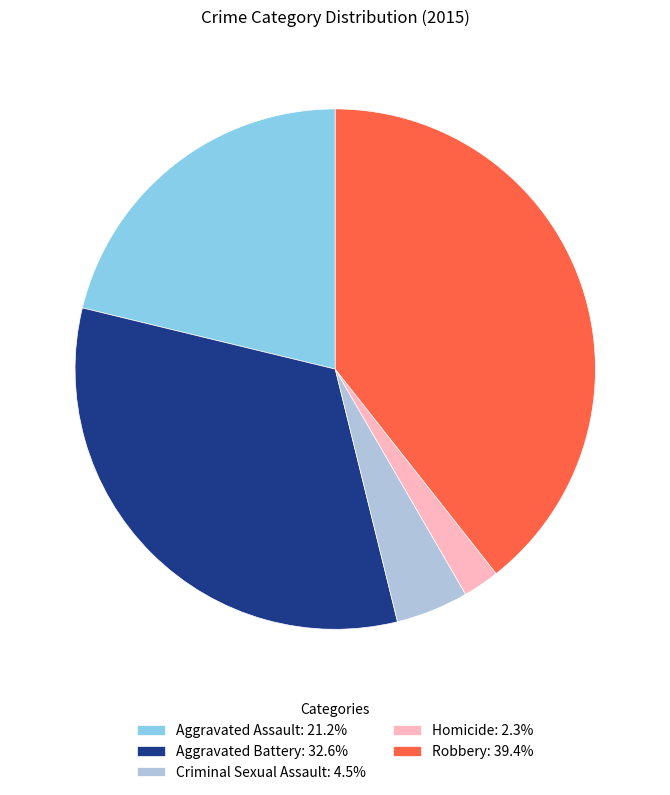

What is the smallest slice in the pie chart?

Homicide